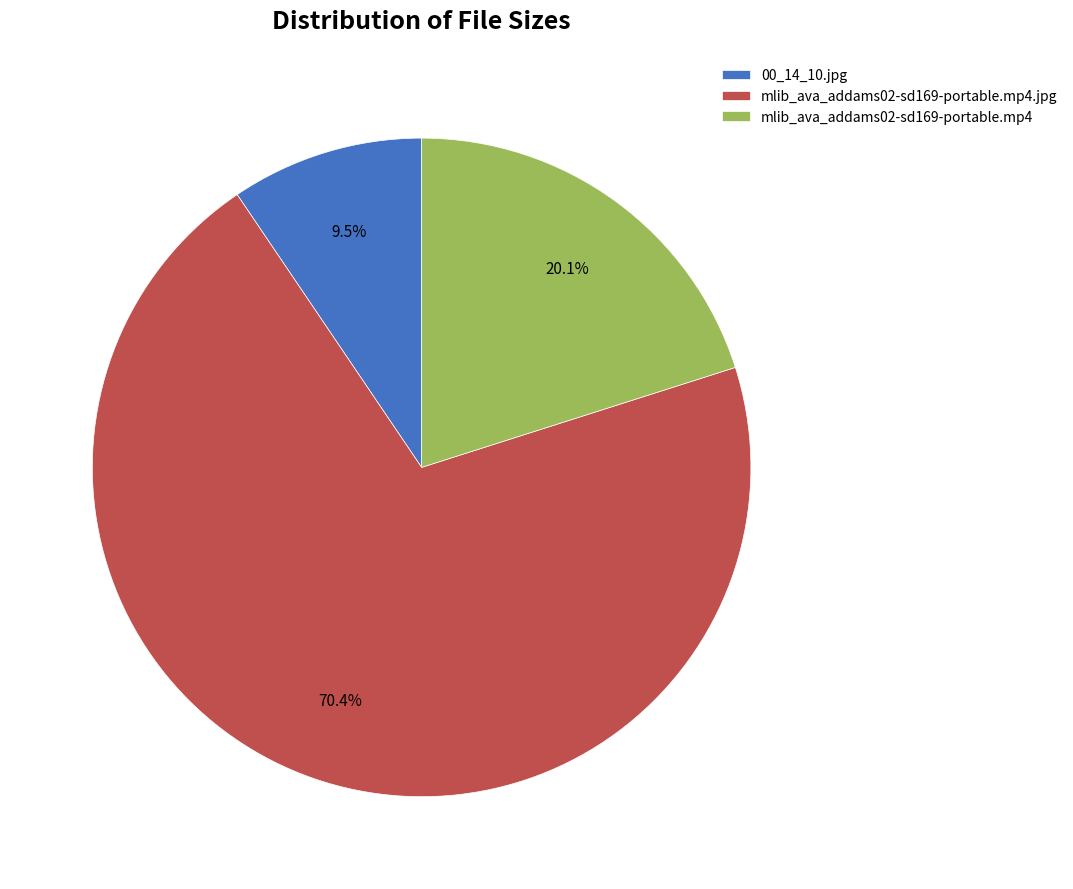

To the nearest percent, what portion does mlib_ava_addams02-sd169-portable.mp4.jpg represent?

70%